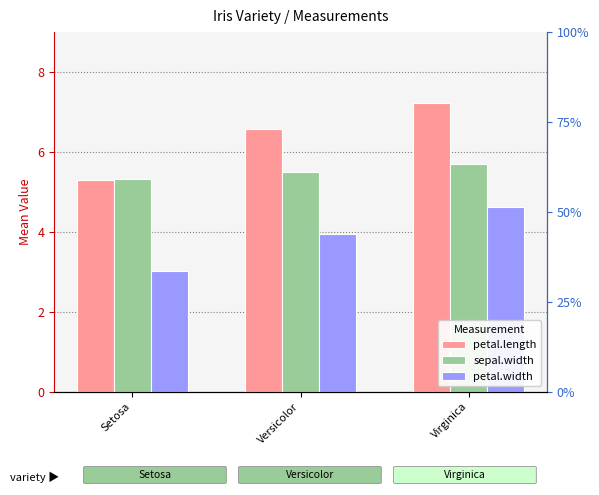

What position from the left is Setosa?

1